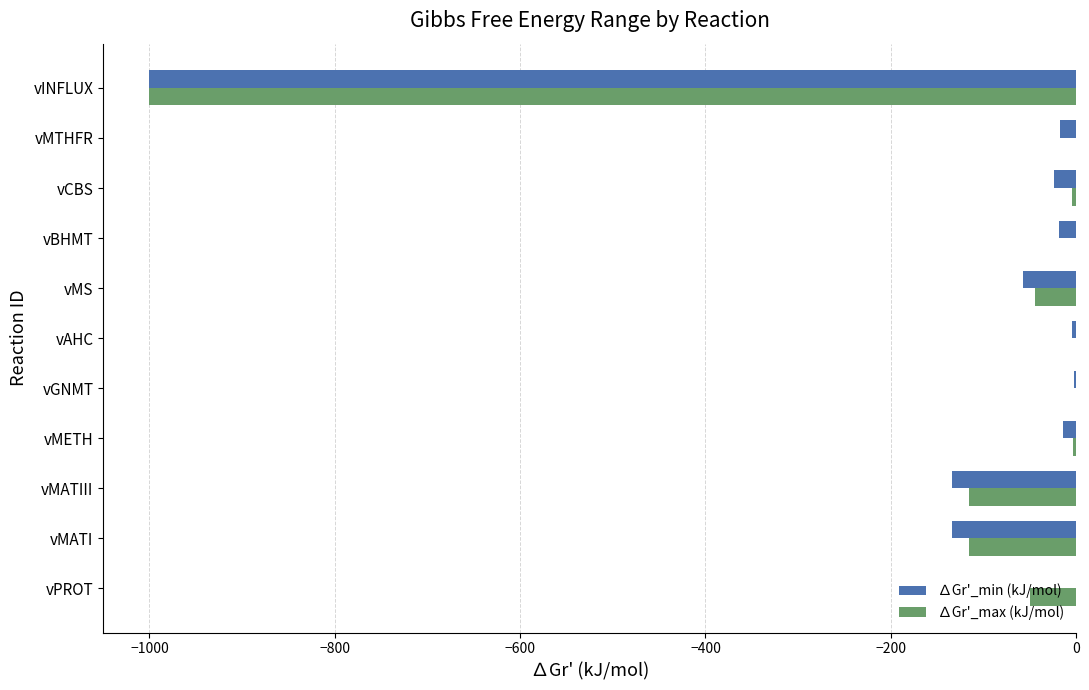

Read the ∆Gr'_max (kJ/mol) value at vINFLUX.

-1000.0